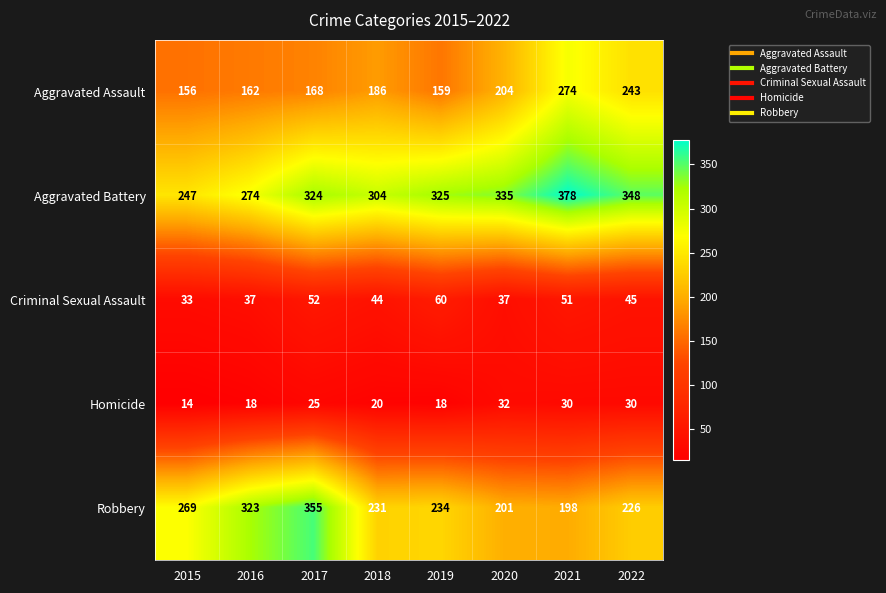

True or false: Robbery has a value of 163 at 2019.

False